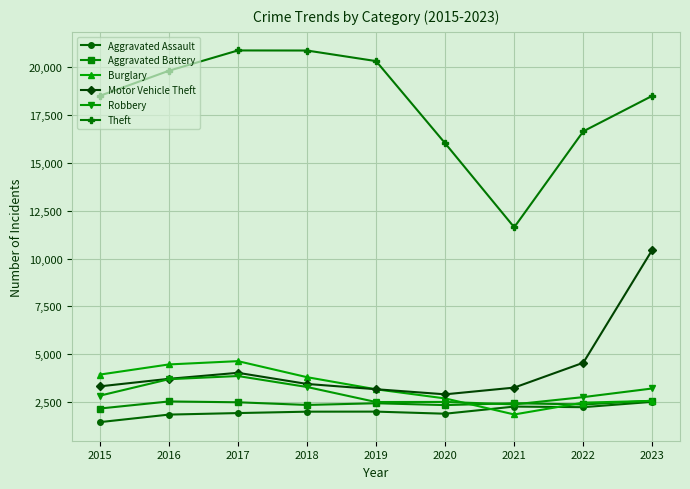

True or false: Theft and Burglary cross at least once.

False